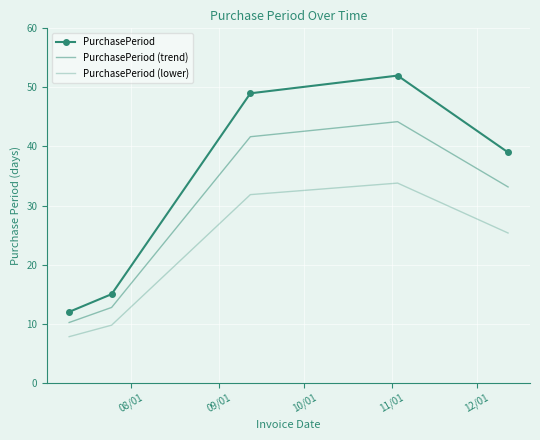

True or false: PurchasePeriod (trend) and PurchasePeriod cross at least once.

False